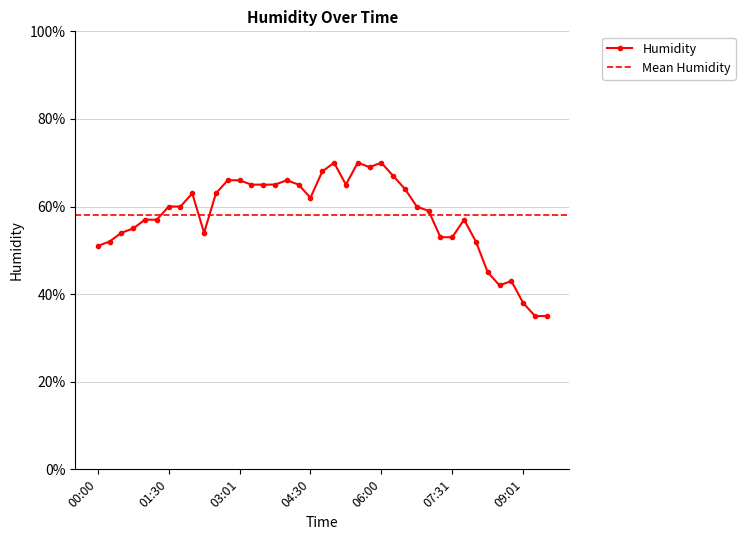

Rank the categories by value from highest to lowest.

05:01, 05:30, 06:00, 05:45, 04:45, 06:15, 02:45, 03:01, 04:00, 03:15, 03:30, 03:45, 04:15, 05:15, 06:31, 02:00, 02:30, 04:30, 01:30, 01:45, 06:46, 07:01, 01:00, 01:15, 07:46, 00:45, 00:30, 02:15, 07:16, 07:31, 00:15, 08:01, 00:00, 08:16, 08:46, 08:31, 09:01, 09:16, 09:31